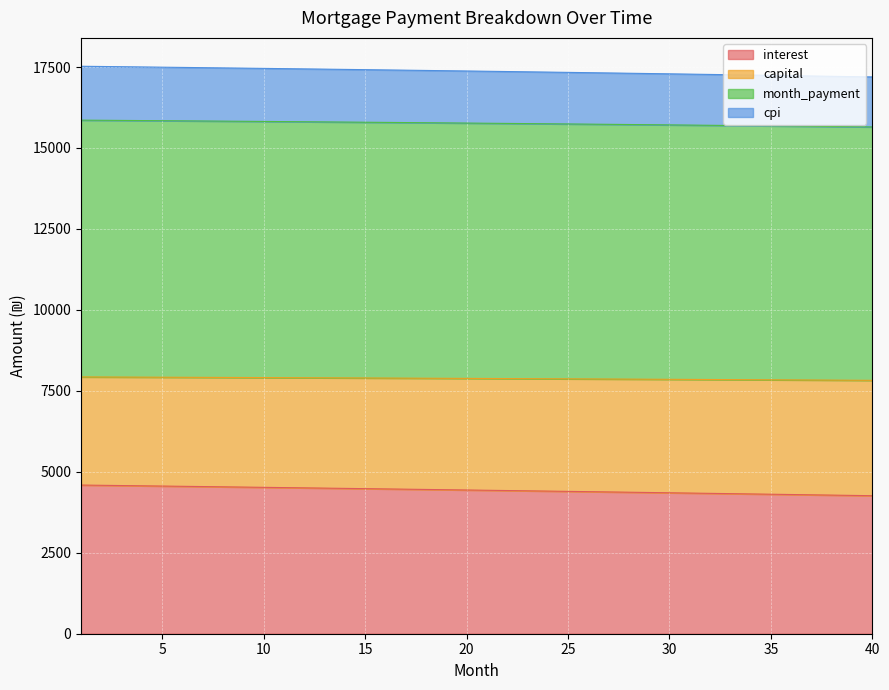

What is the highest value of the interest series?

4591.0